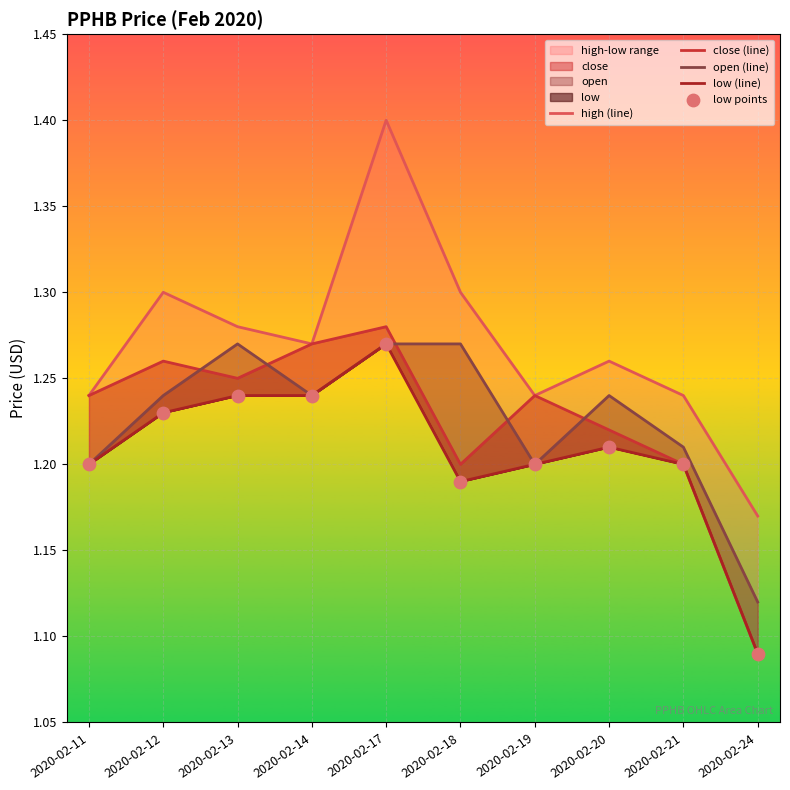

What is the total value across all series at 2020-02-20?

6.1